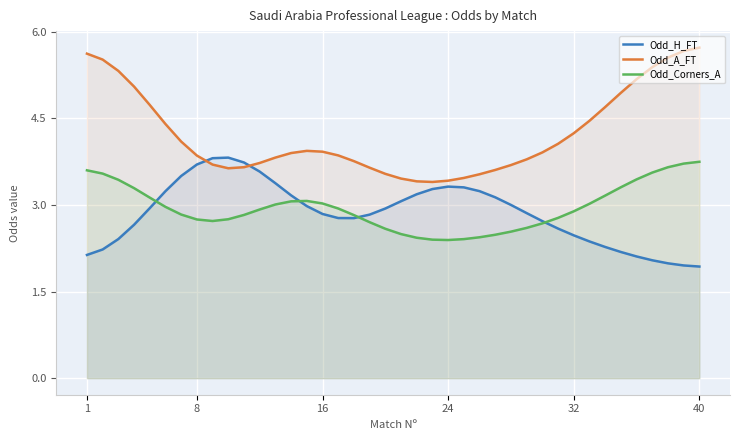

Reading left to right, what are all the values shown in this chart?

Odd_H_FT: 2.1	2.2	2.4	2.7	2.9	3.2	3.5	3.7	3.8	3.8	3.7	3.6	3.4	3.2	3.0	2.8	2.8	2.8	2.8	2.9	3.1	3.2	3.3	3.3	3.3	3.2	3.1	3.0	2.9	2.7	2.6	2.5	2.4	2.3	2.2	2.1	2.0	2.0	2.0	1.9
Odd_A_FT: 5.6	5.5	5.3	5.0	4.7	4.4	4.1	3.9	3.7	3.6	3.7	3.7	3.8	3.9	3.9	3.9	3.9	3.8	3.6	3.5	3.5	3.4	3.4	3.4	3.5	3.5	3.6	3.7	3.8	3.9	4.1	4.2	4.5	4.7	4.9	5.2	5.4	5.6	5.7	5.7
Odd_Corners_A: 3.6	3.5	3.4	3.3	3.1	3.0	2.8	2.7	2.7	2.8	2.8	2.9	3.0	3.1	3.1	3.0	2.9	2.8	2.7	2.6	2.5	2.4	2.4	2.4	2.4	2.4	2.5	2.5	2.6	2.7	2.8	2.9	3.0	3.2	3.3	3.4	3.6	3.7	3.7	3.7